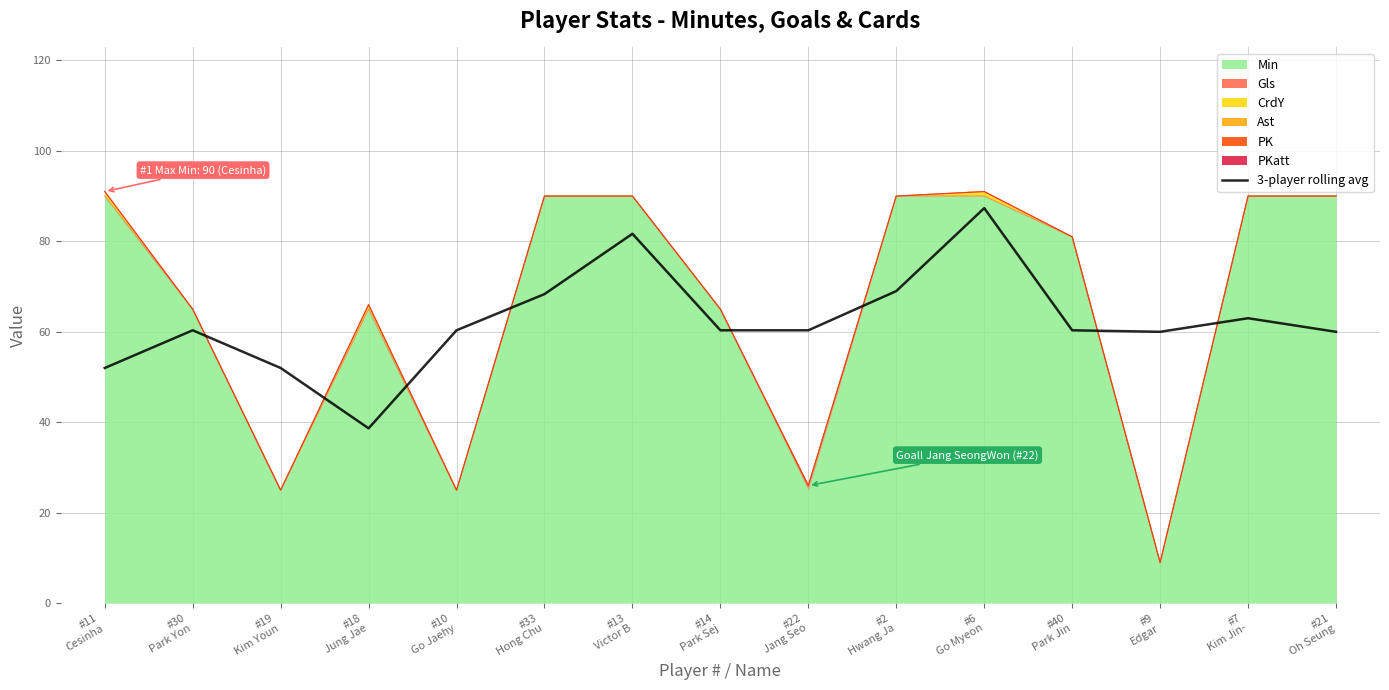

At which category does the chart reach its minimum across all series?

#18
Jung Jae